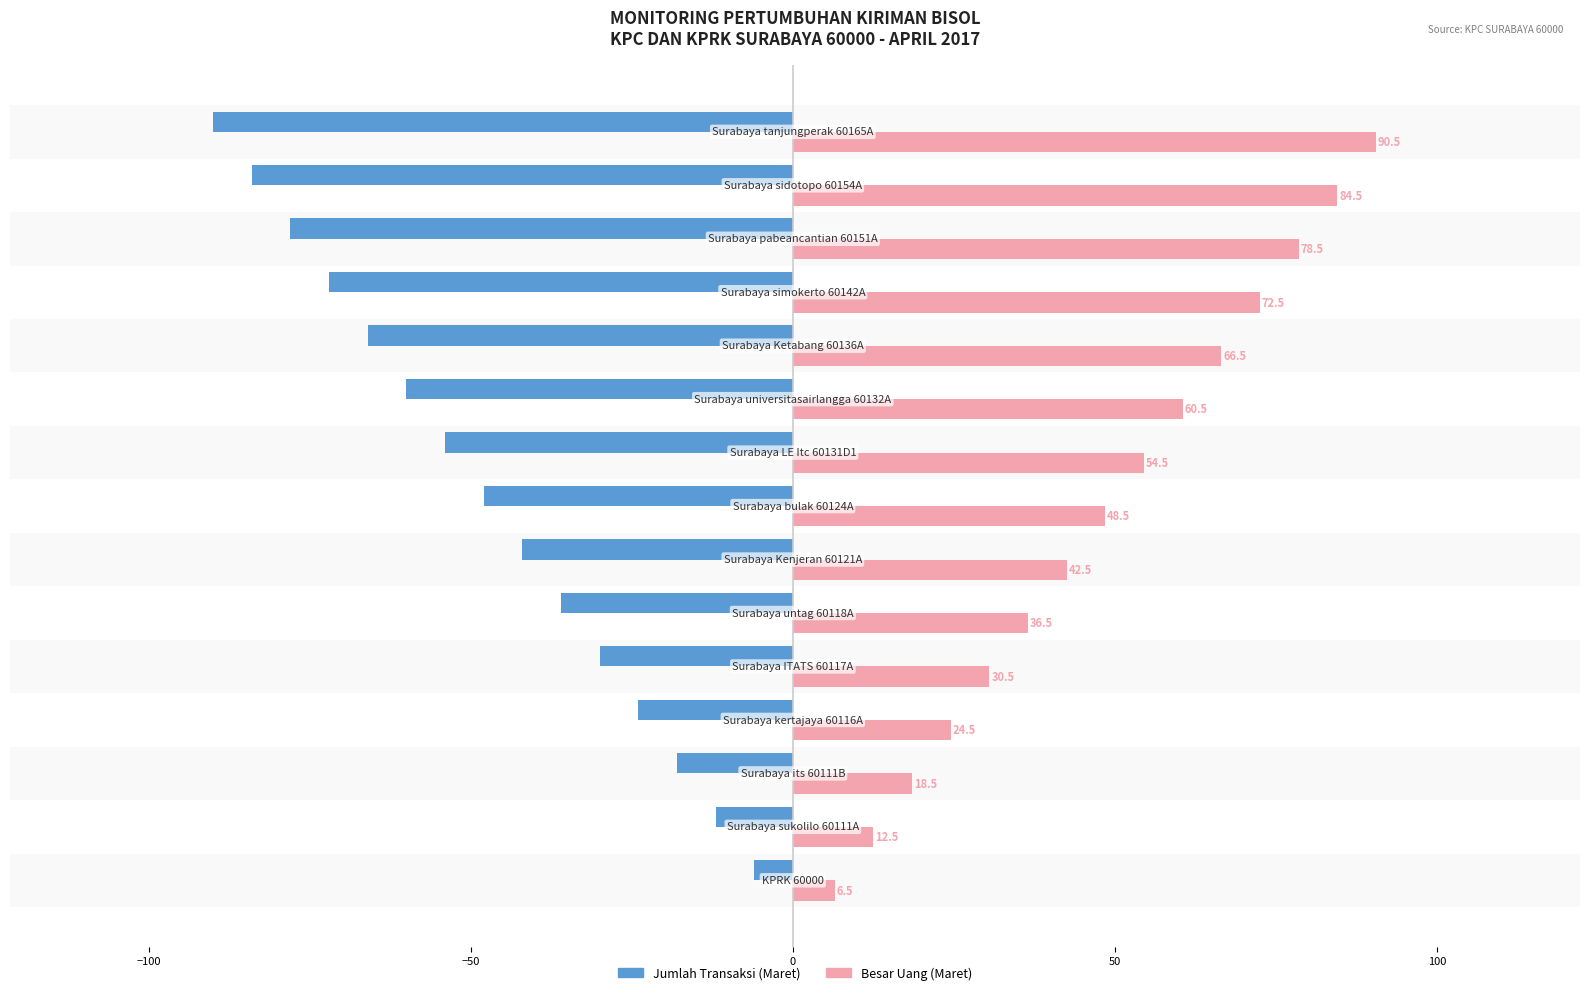

What is the difference between the maximum and minimum values in the Besar Uang (Maret) series?

84.0